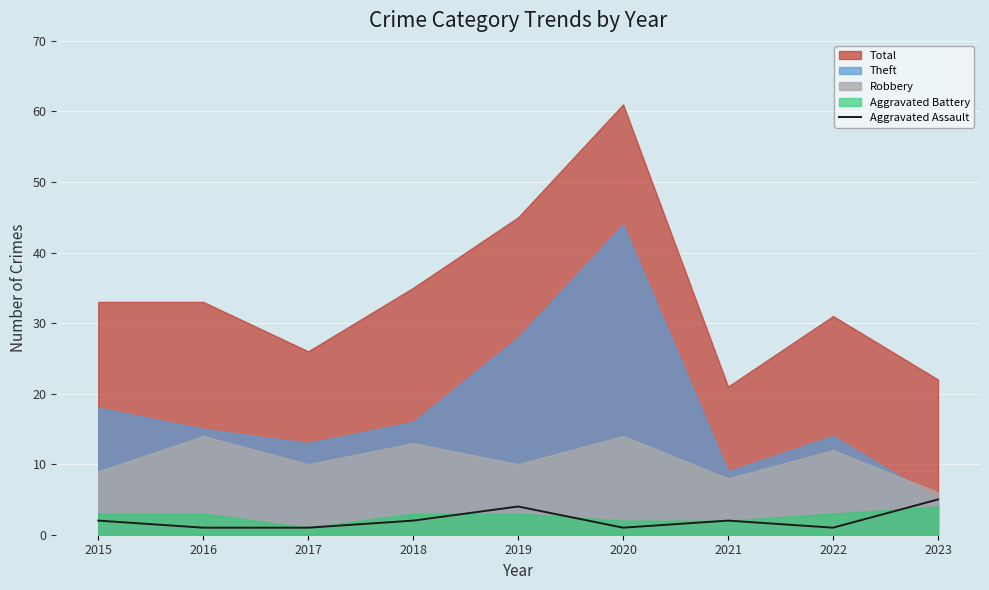

How many values exceed 2?

2